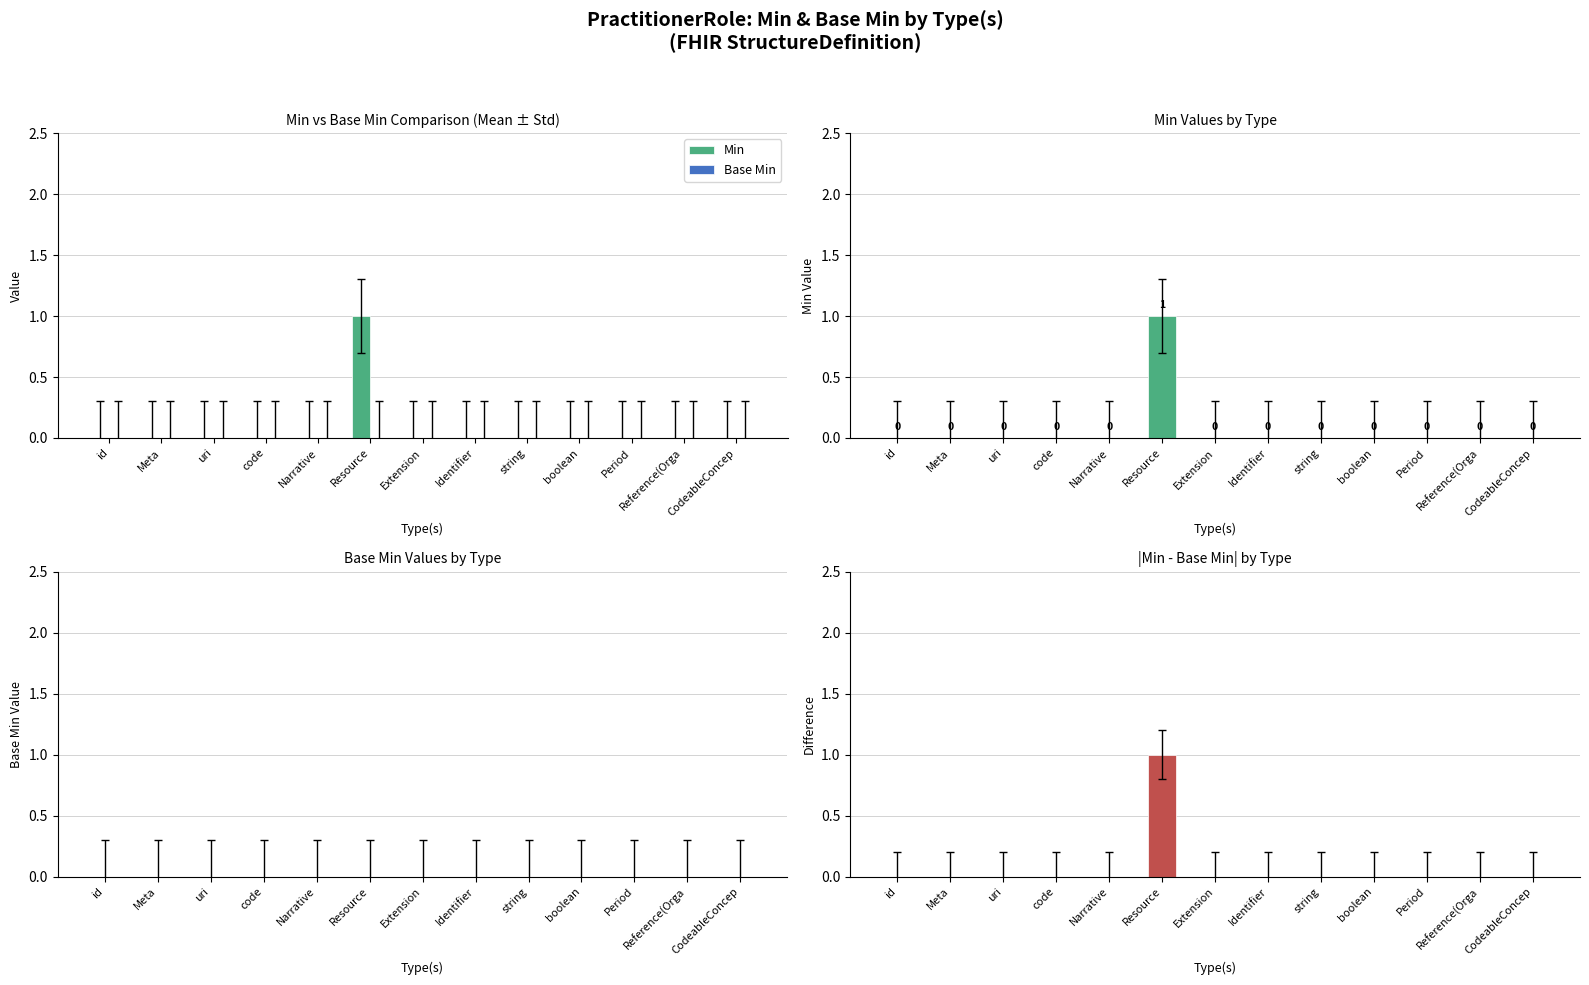

What is the label of the 11th bar from the left?

Period